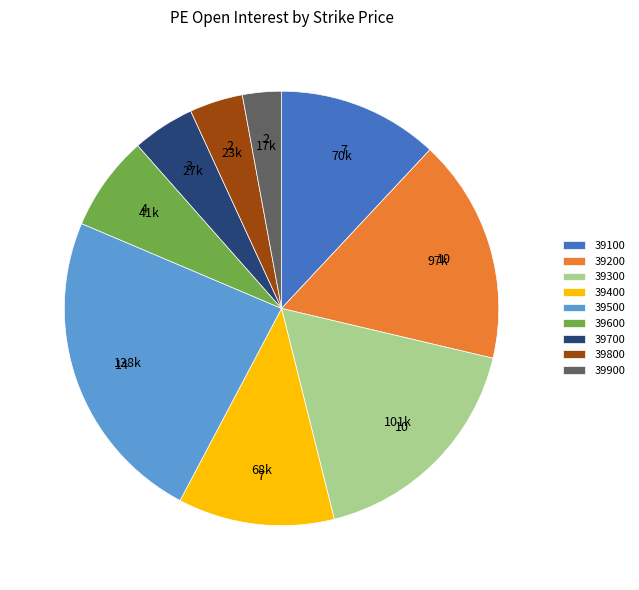

Approximately how many times larger is the value at 39900 compared to 39800?

0.7